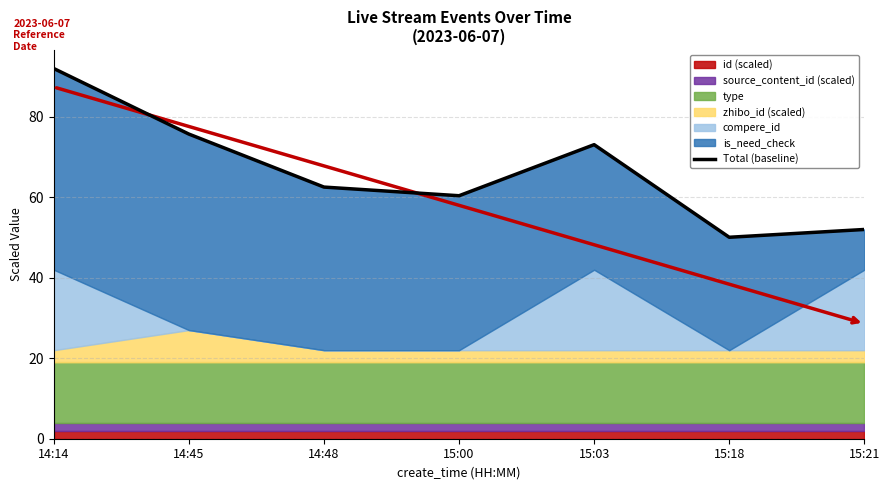

What is the maximum value shown in the chart?

92.0